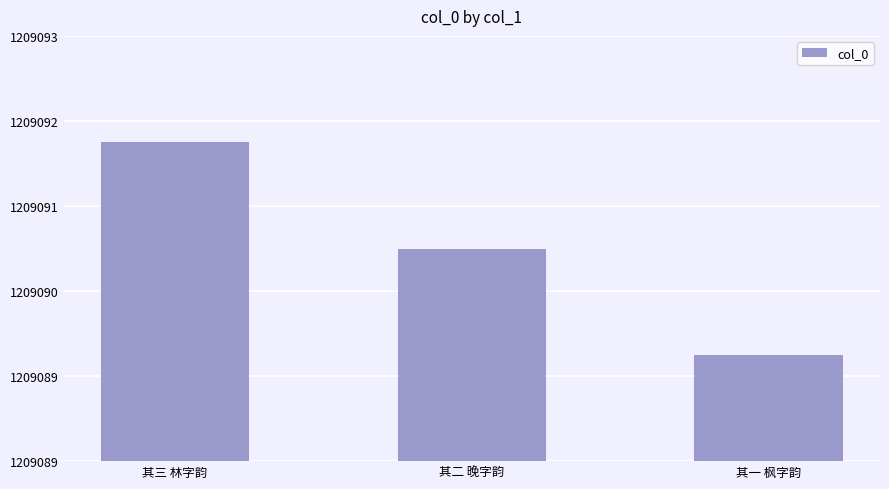

What is the value of the 3rd bar from the left?

1209090